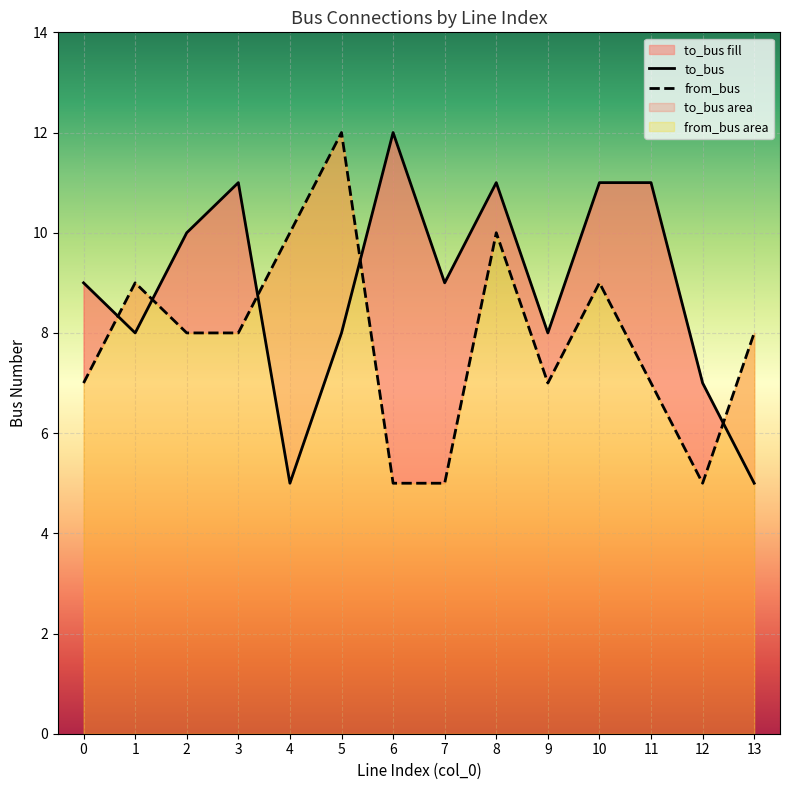

How many values in the from_bus series are below 8?

6